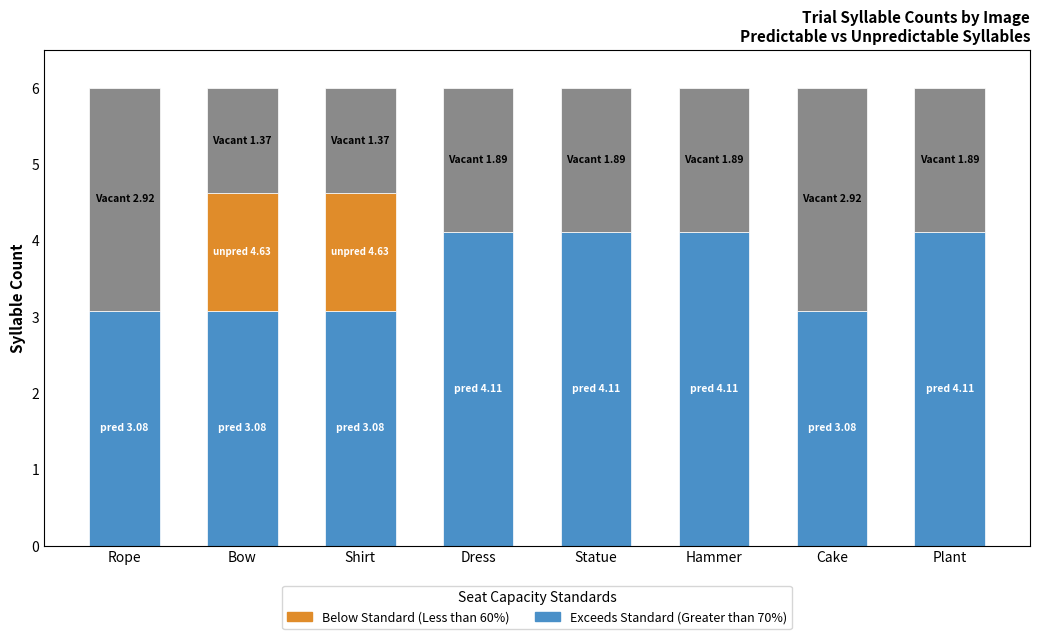

Reading left to right, transcribe the values for Exceeds Standard (Greater than 70%).

Rope=3.1	Bow=3.1	Shirt=3.1	Dress=4.1	Statue=4.1	Hammer=4.1	Cake=3.1	Plant=4.1